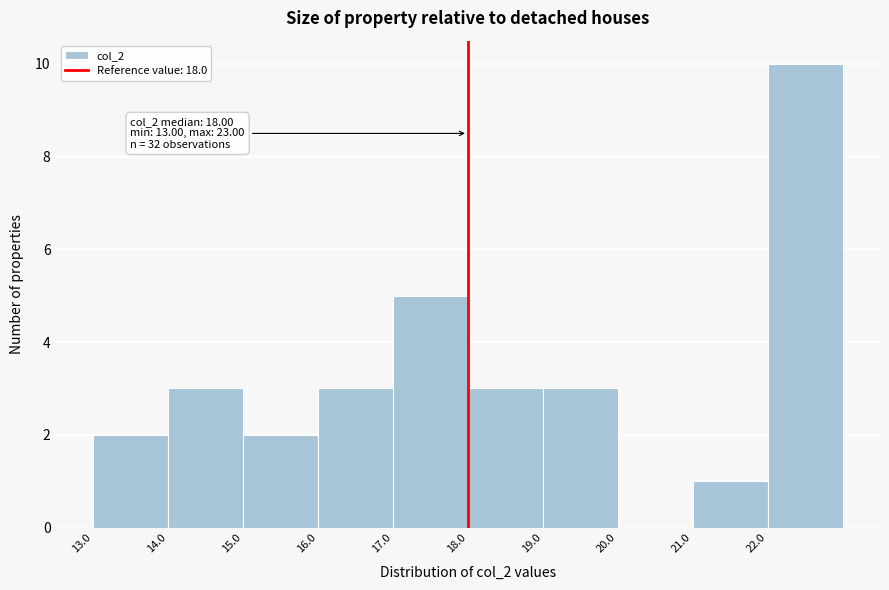

Which range on the x-axis has the tallest bar?

22 to 23